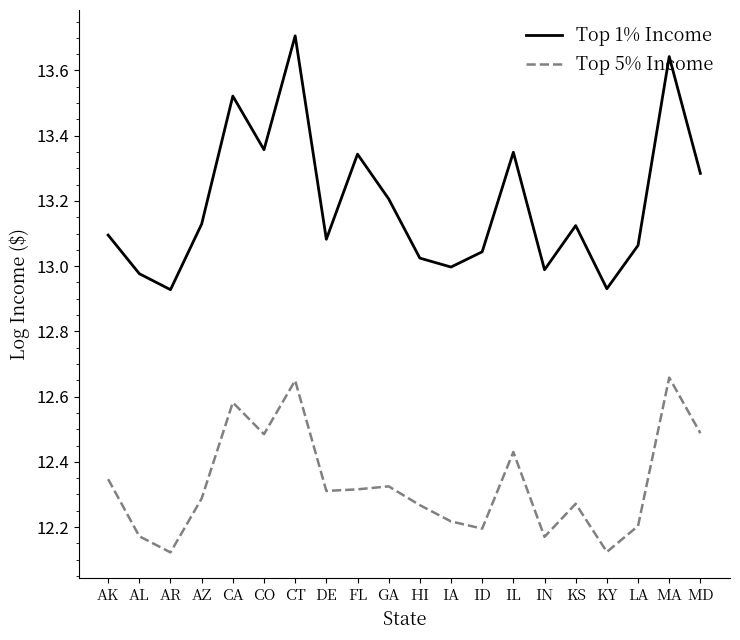

Which series changed the most between DE and MD?

Top 1% Income